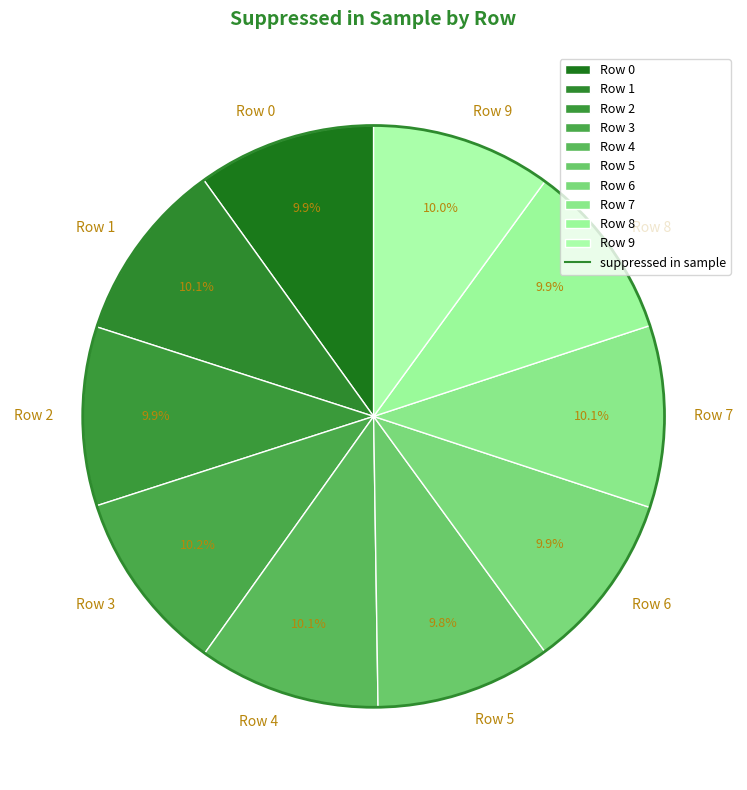

Is it true that Row 5 is 17% of the pie?

False